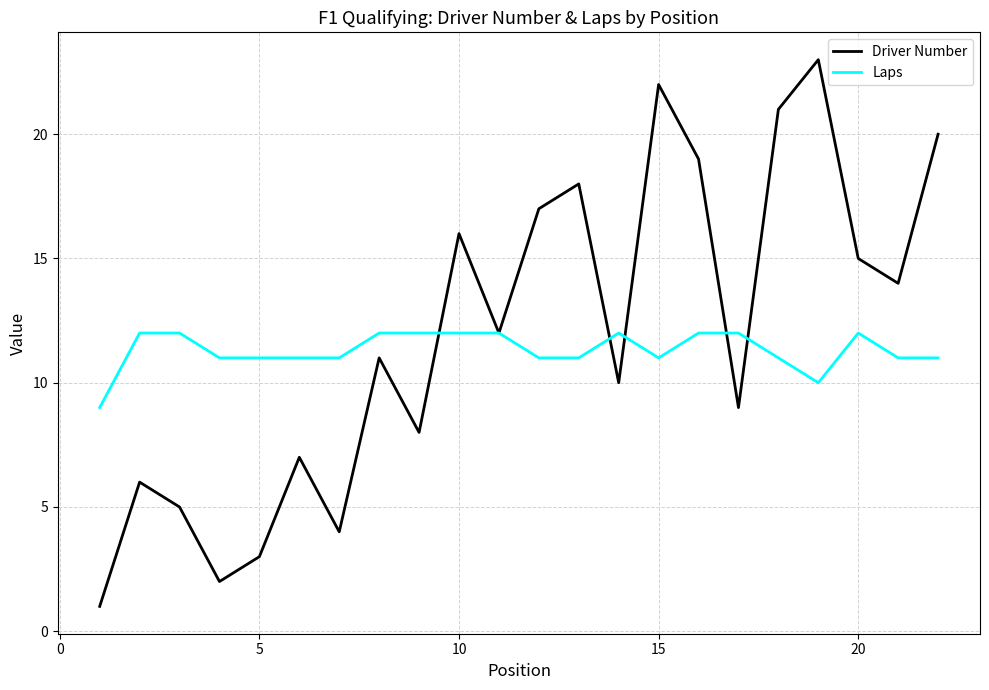

Rank the series by their maximum value, from lowest to highest.

Laps, Driver Number